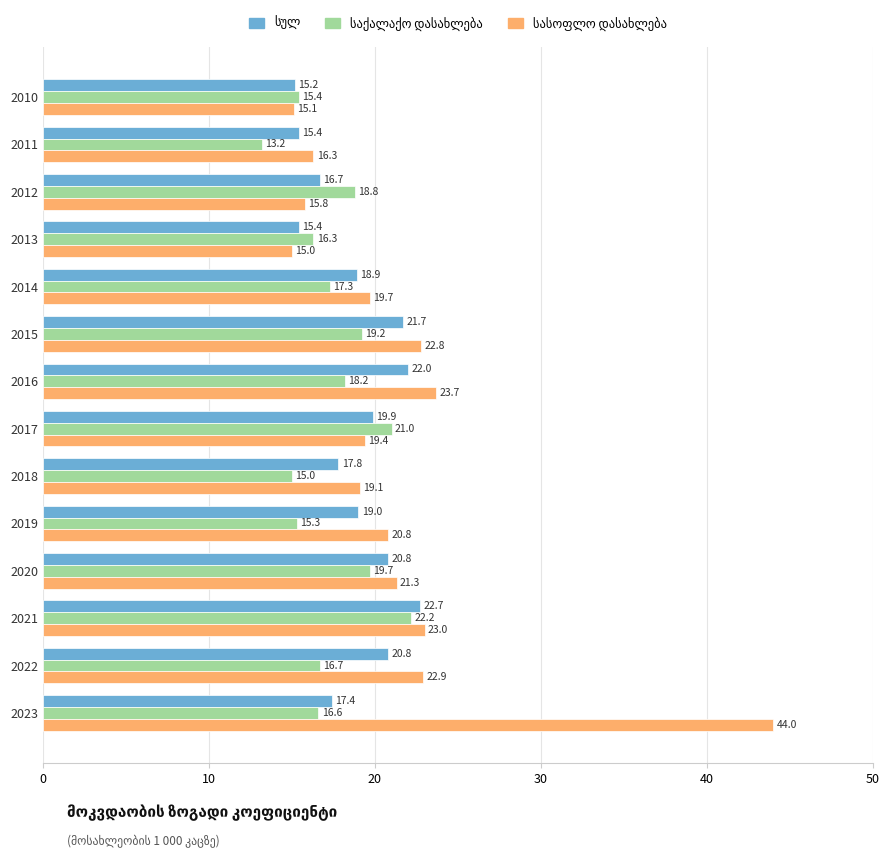

What is the spread (max minus min) of values at 2013?

1.3